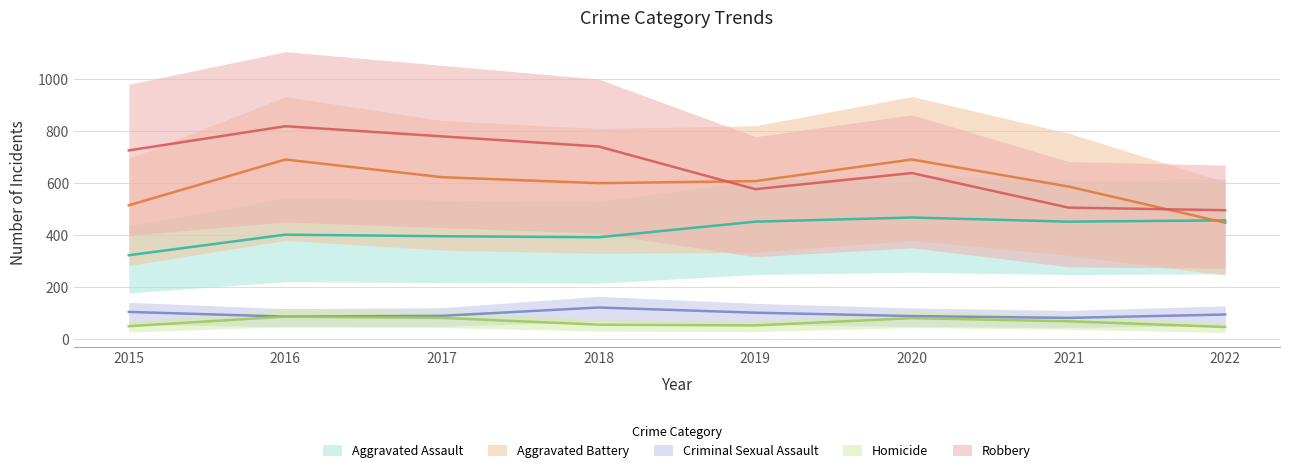

True or false: Robbery has more than 1 interior local peaks.

True